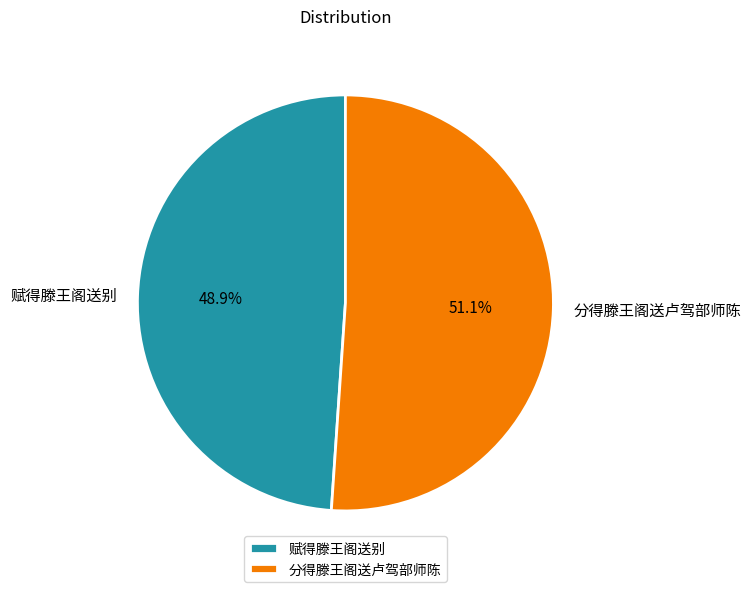

The 分得滕王阁送卢驾部师陈 slice represents 64% of the pie. True or false?

False